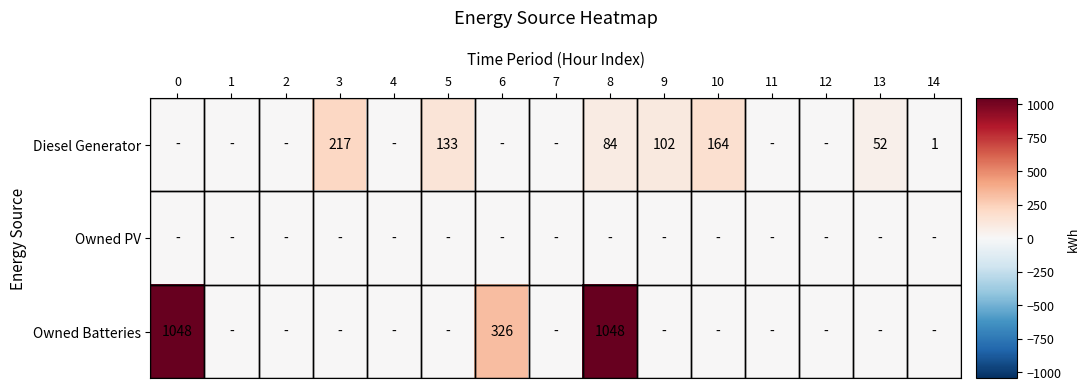

What is the difference between the maximum and minimum values in the Diesel Generator series?

217